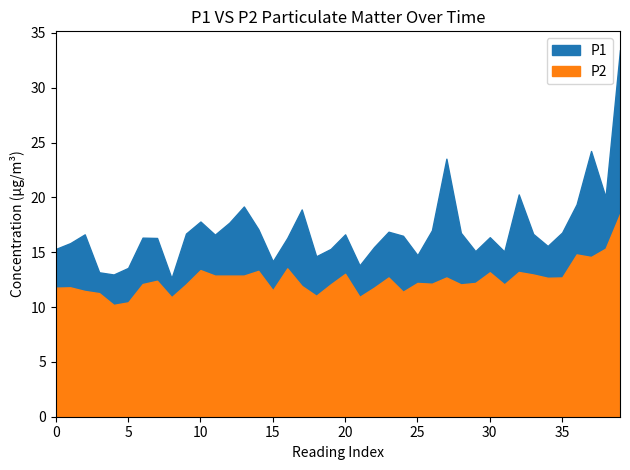

List the series in order of their overall mean, highest first.

P1, P2